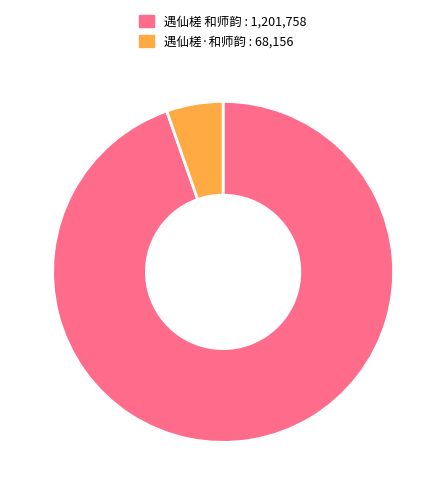

Does any single category account for the majority?

Yes